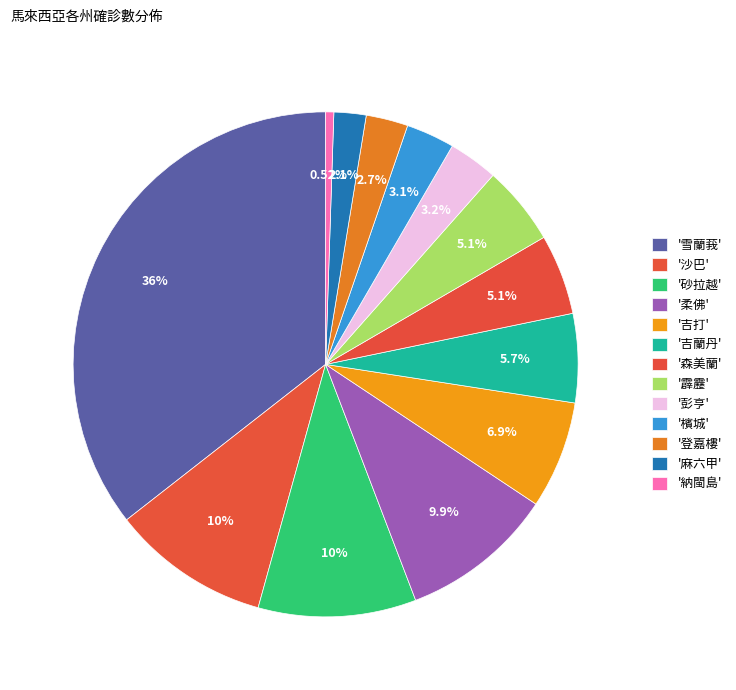

Which slice is the largest?

雪蘭莪